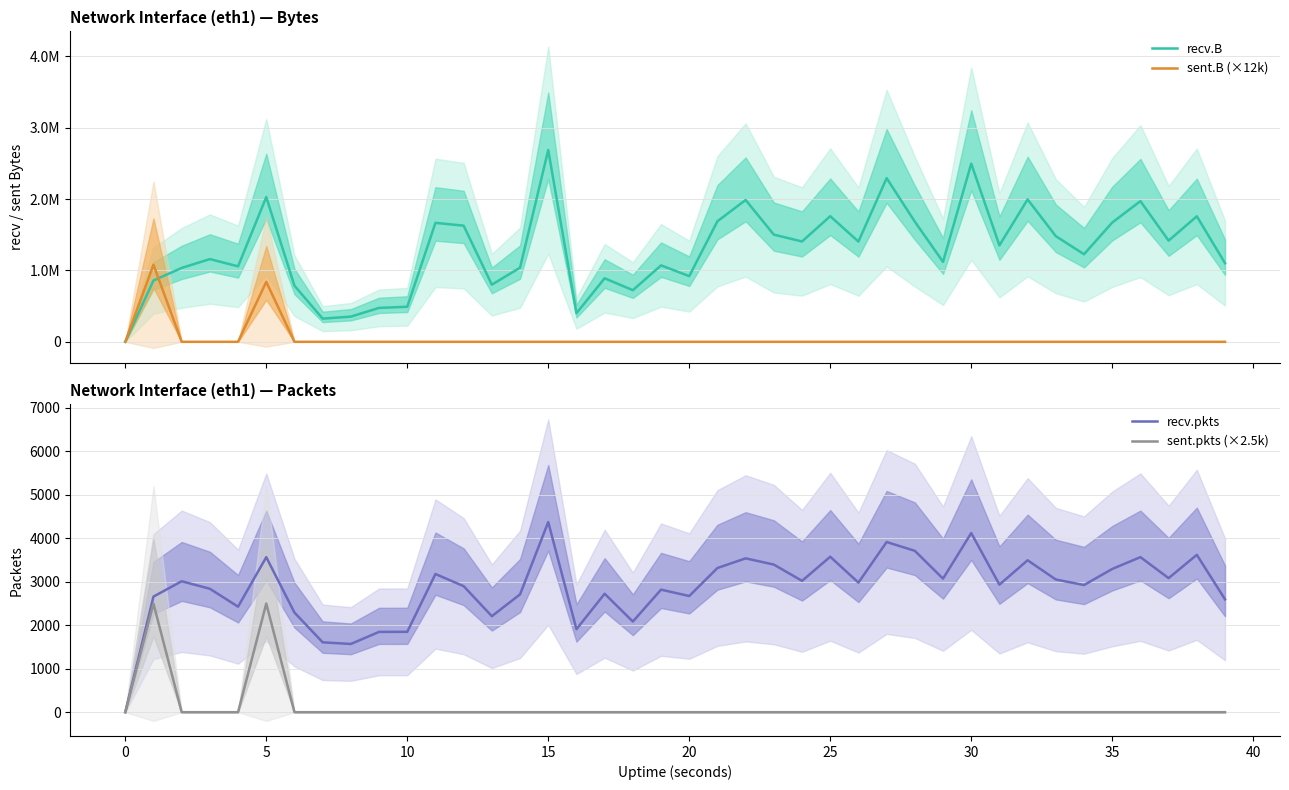

What is the highest value of the recv.pkts series?

4375